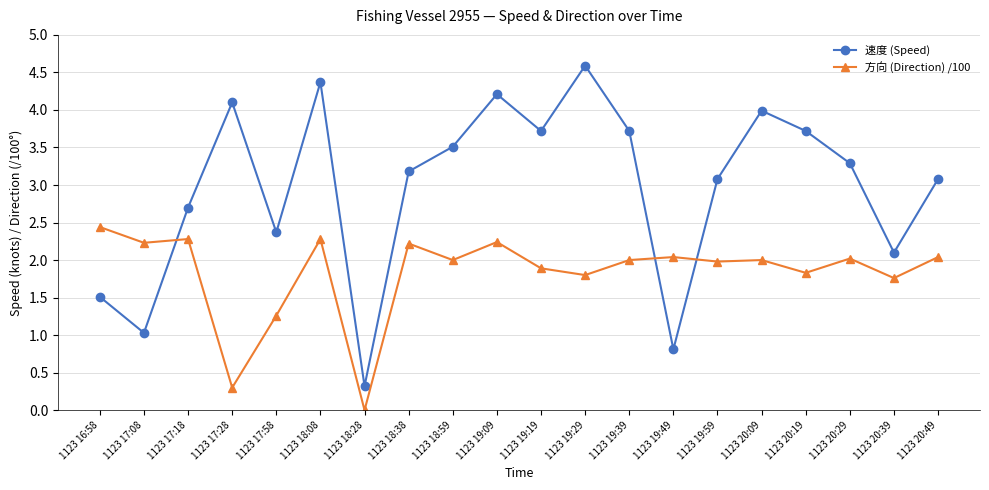

Which series ends up on top after the final intersection of 速度 (Speed) and 方向 (Direction) /100?

速度 (Speed)